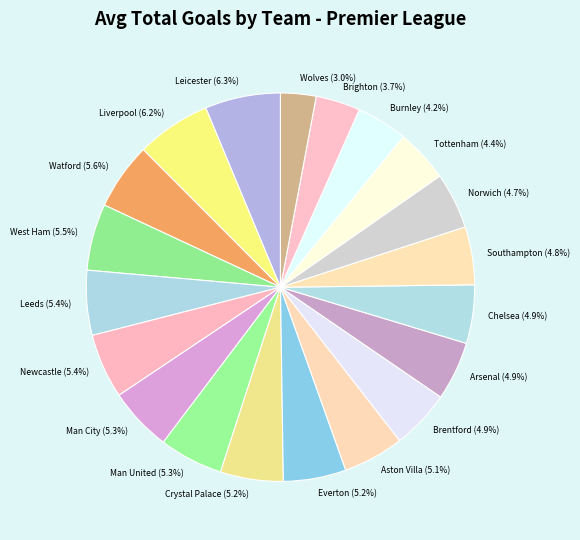

To the nearest percent, what percentage of the pie is Norwich?

5%